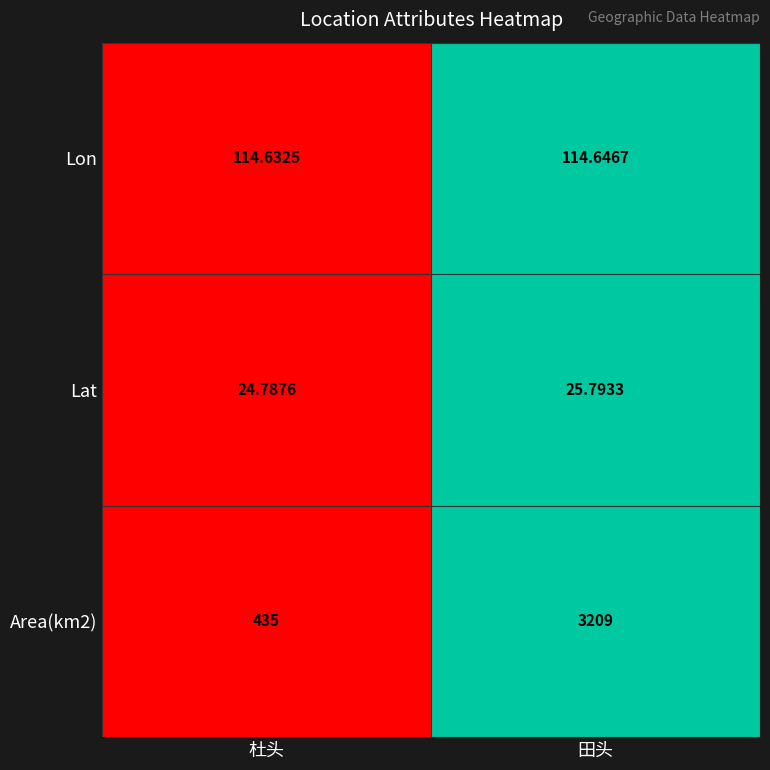

At which category is the sum across all series the highest?

田头